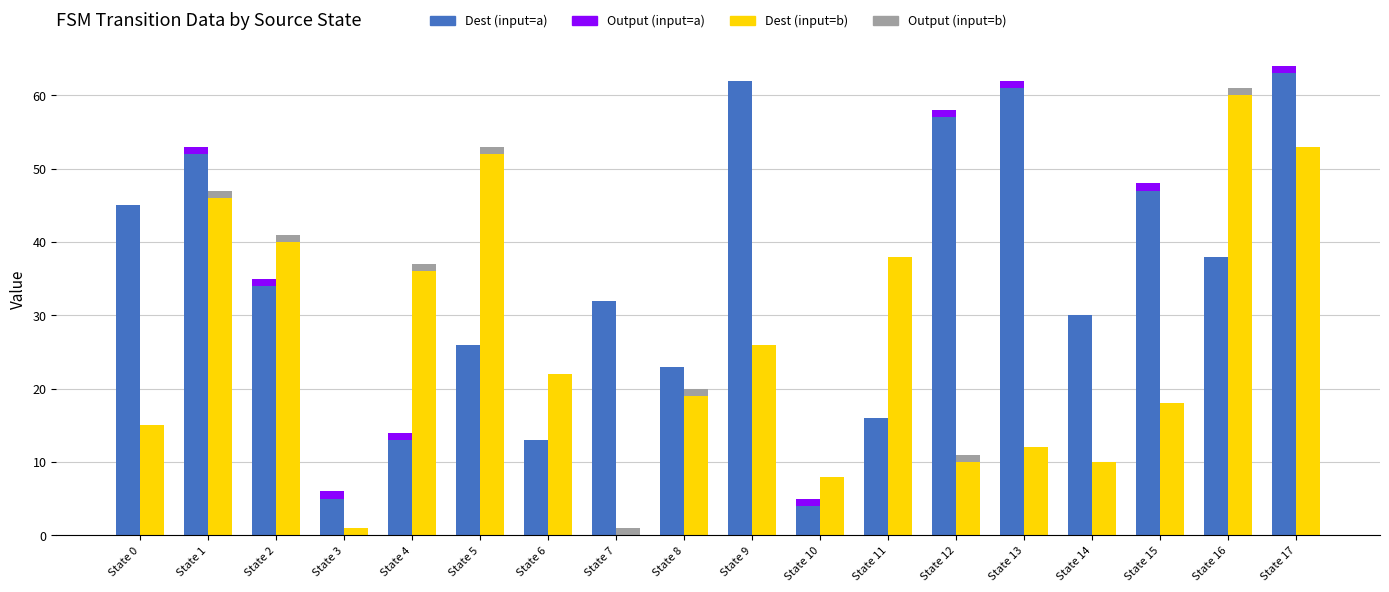

At which category is the sum across all series the highest?

State 17